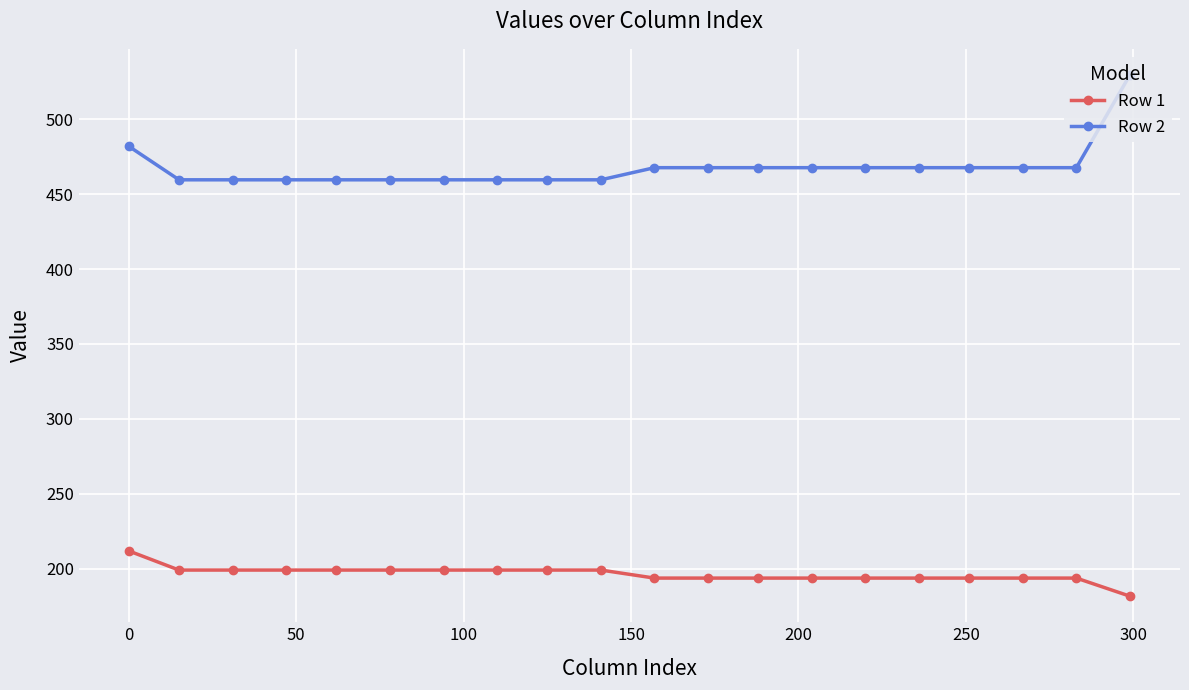

Which series has the largest range (max minus min)?

Row 2